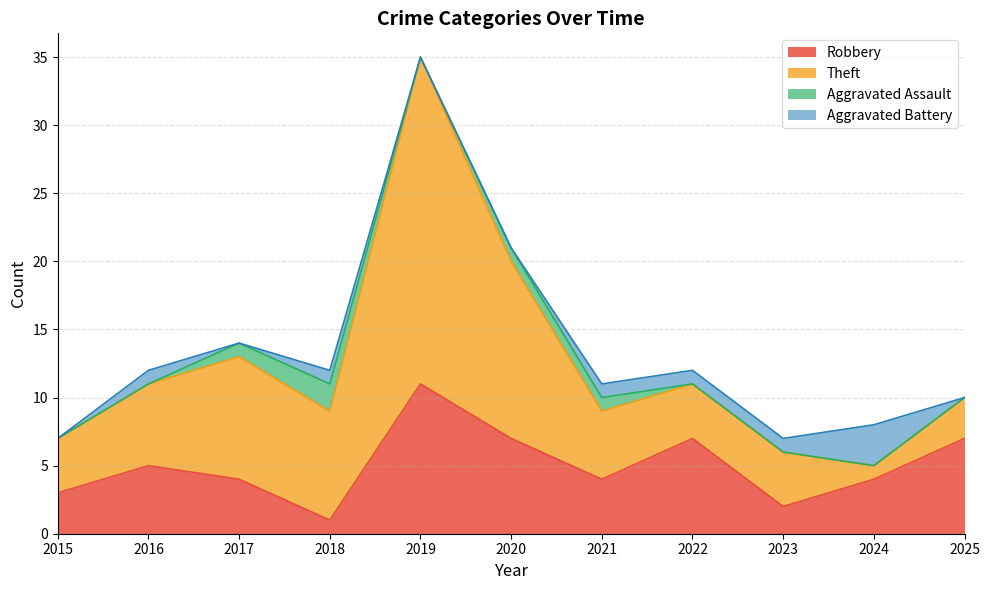

True or false: Aggravated Battery and Theft cross at least once.

True